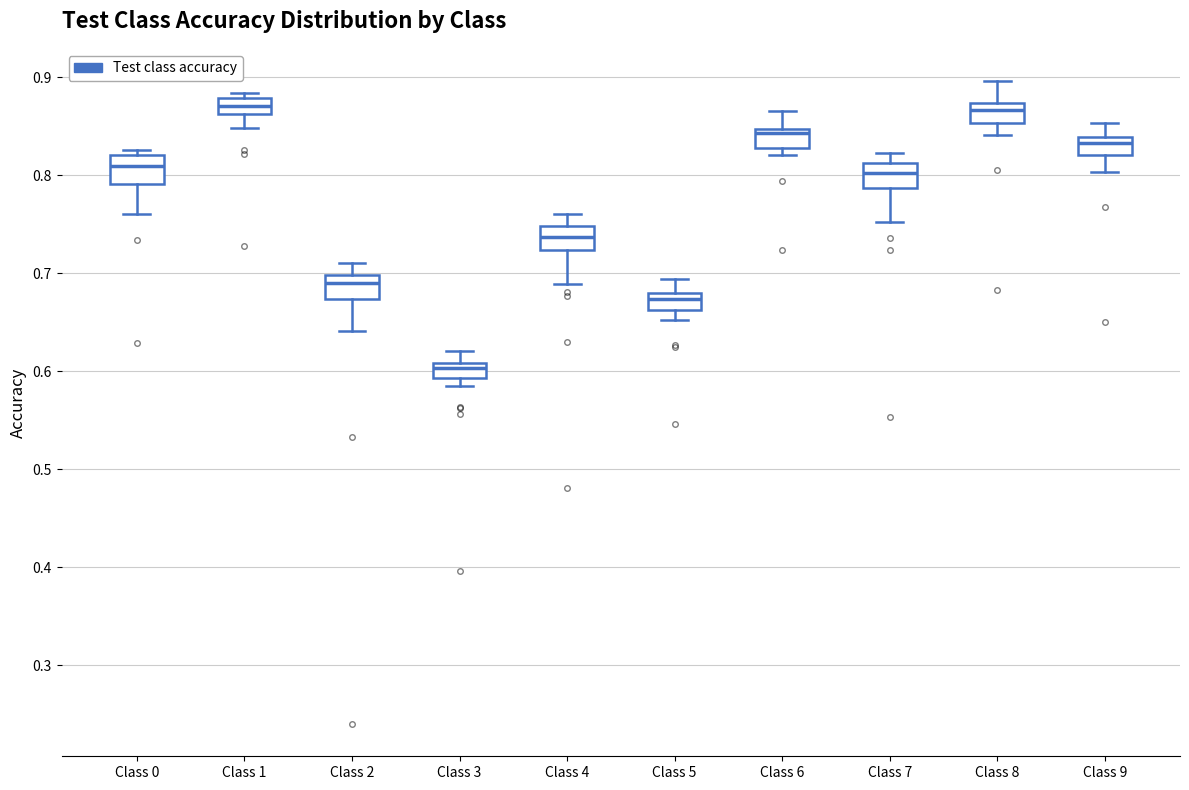

Where is the lower edge of the box for Class 6 on the y-axis? The values are not printed on the chart, so give them approximately, as read against the axis.

0.83